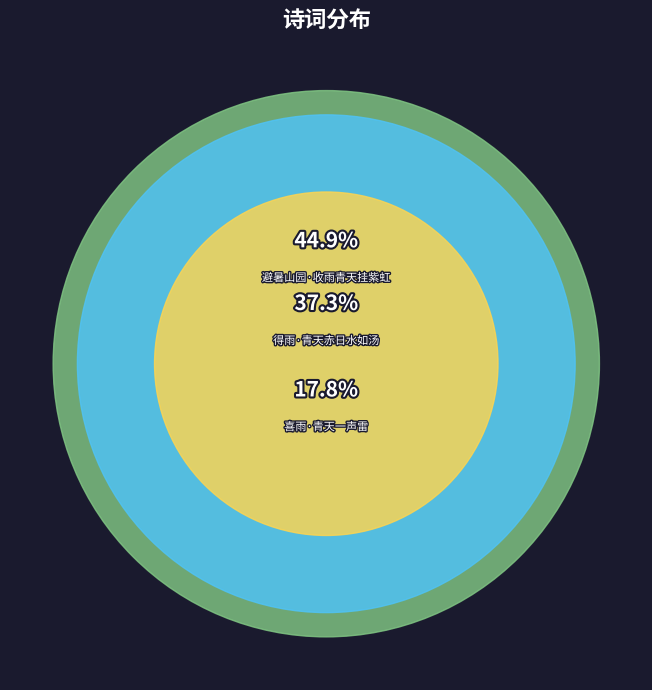

What percentage is the 避暑山园·收雨青天挂紫虹 slice, to the nearest percent?

45%